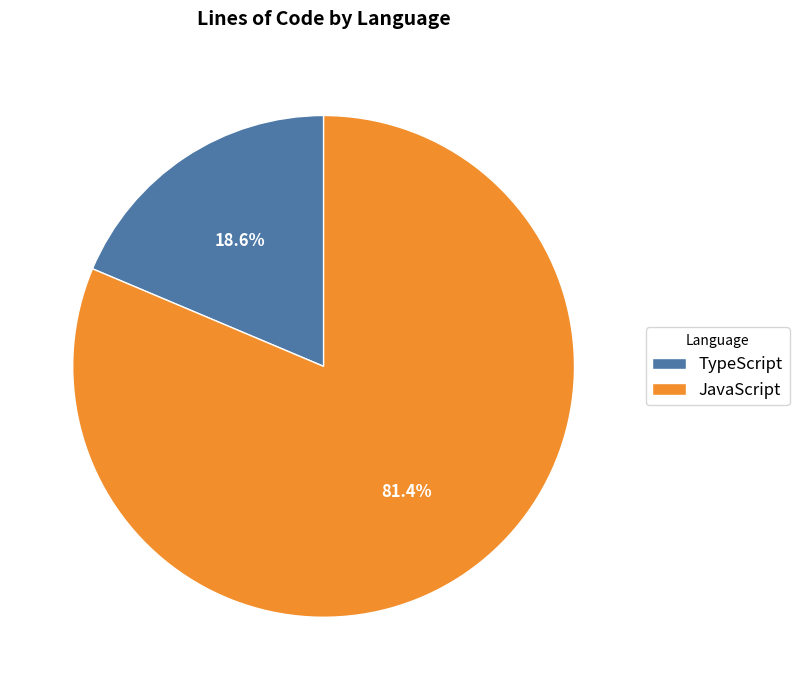

Between JavaScript and TypeScript, which is larger?

JavaScript